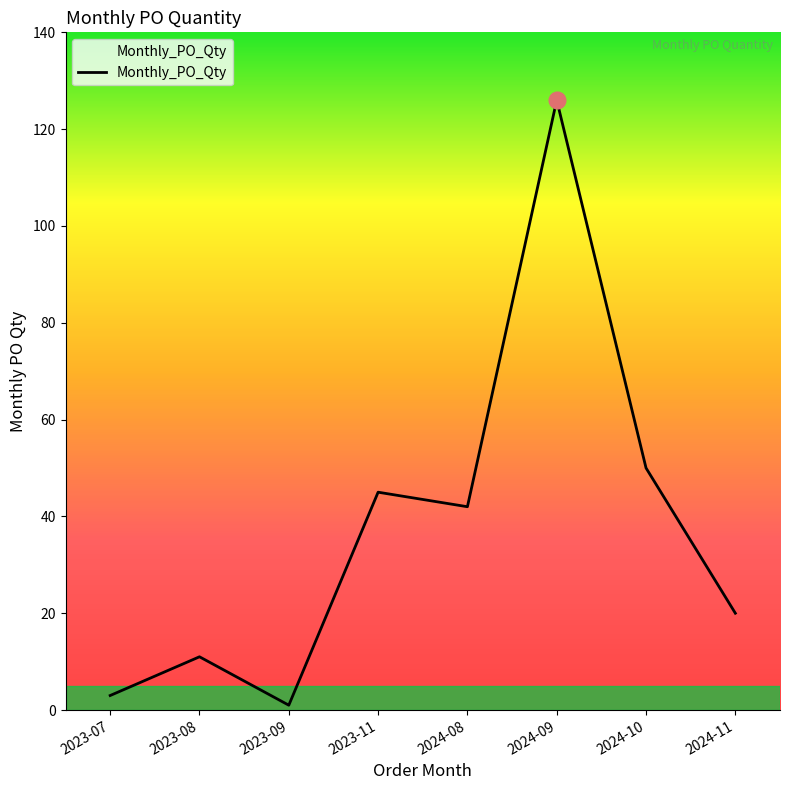

Is it true that the value at 2024-09 is 38?

False